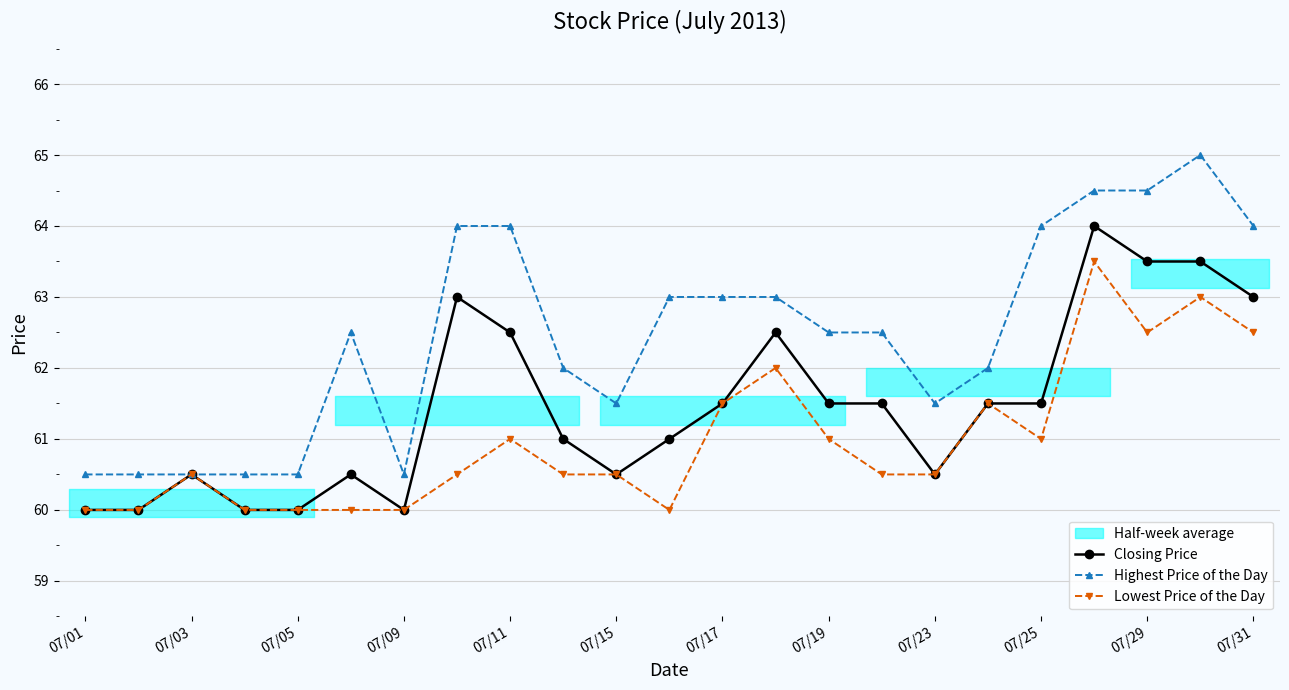

True or false: Closing Price has more than 0 points higher than both neighbors.

True